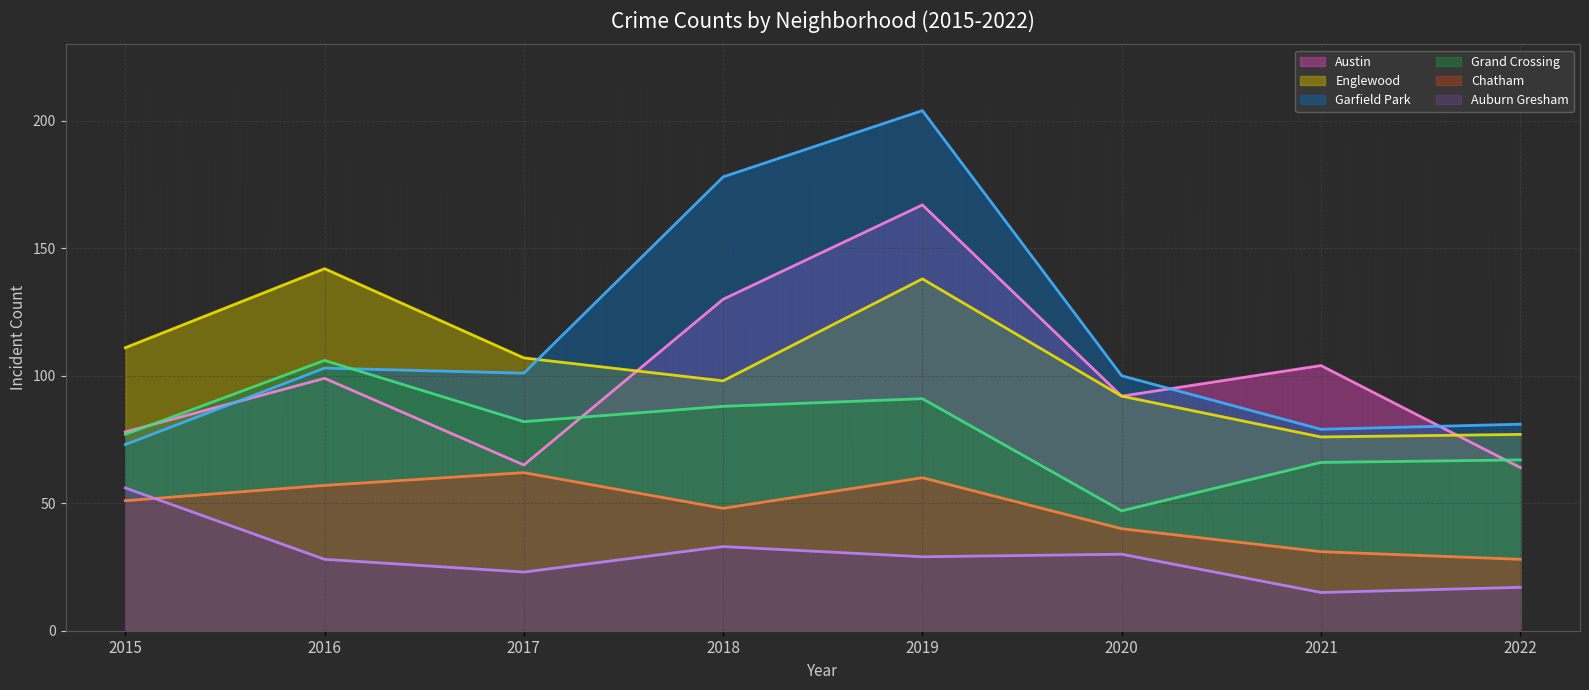

How many data points in Grand Crossing are above 82?

3